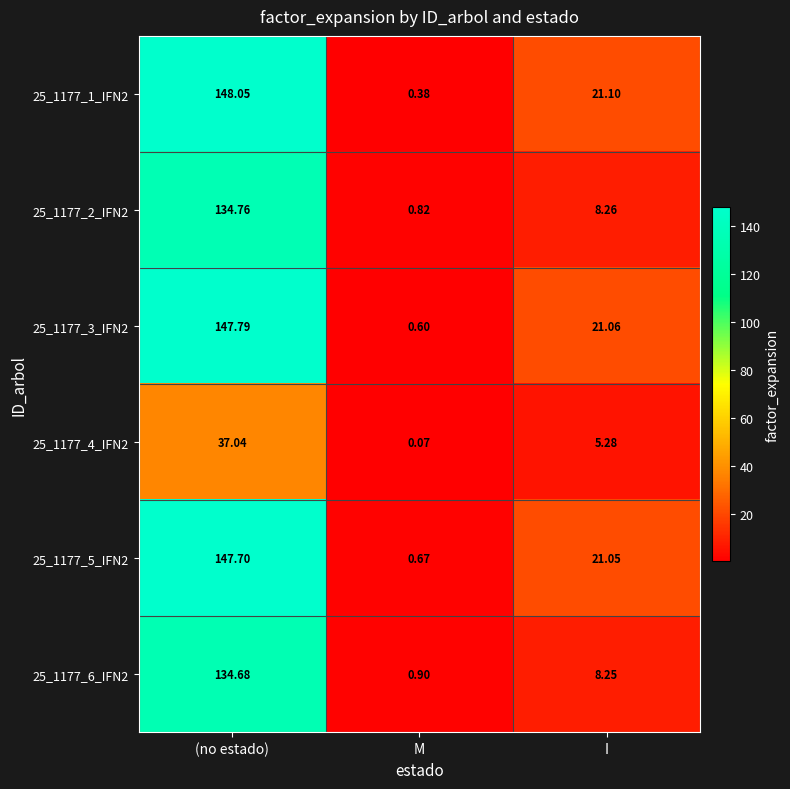

Which series changed the most between (no estado) and M?

25_1177_1_IFN2